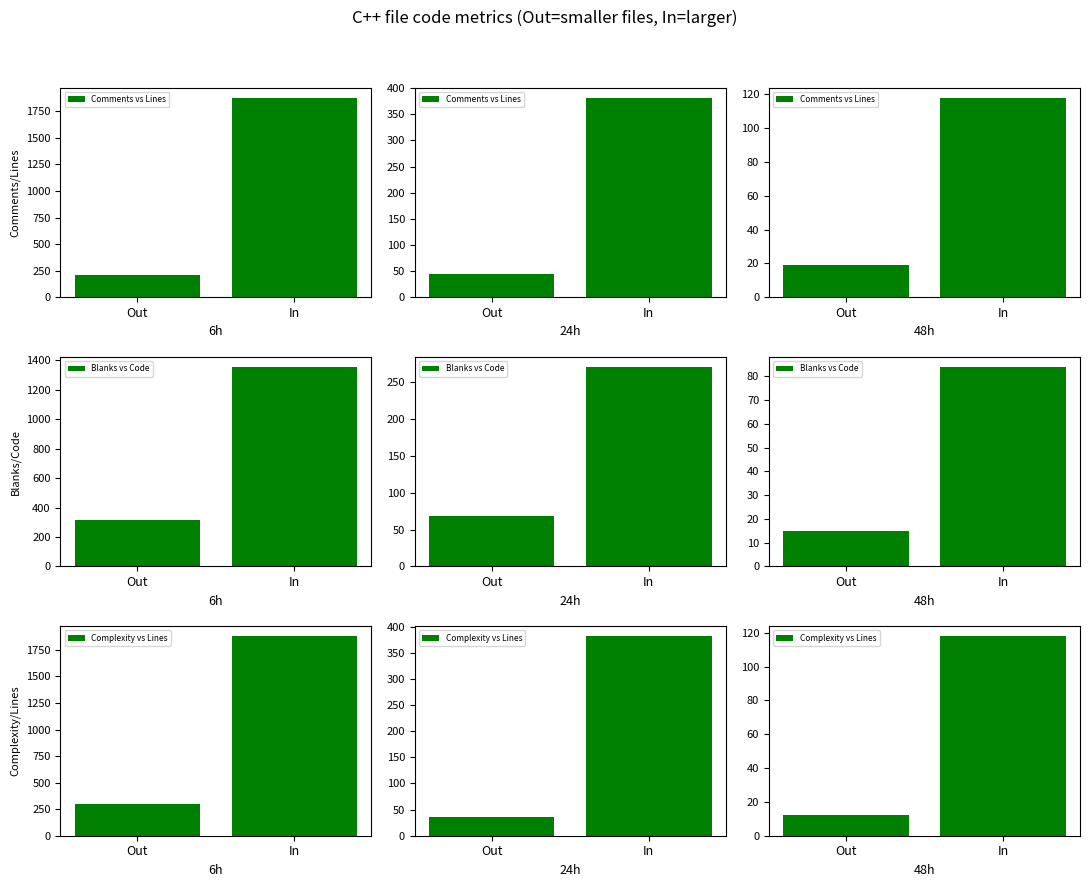

What is the average value of the Comments vs Lines series?

68